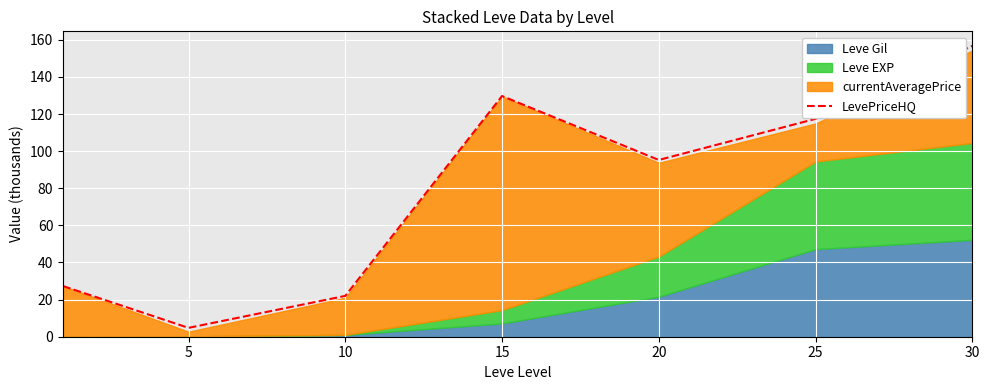

Reading left to right, list all the values displayed in this chart.

27.3	4.8	22.0	129.7	95.2	117.4	156.7